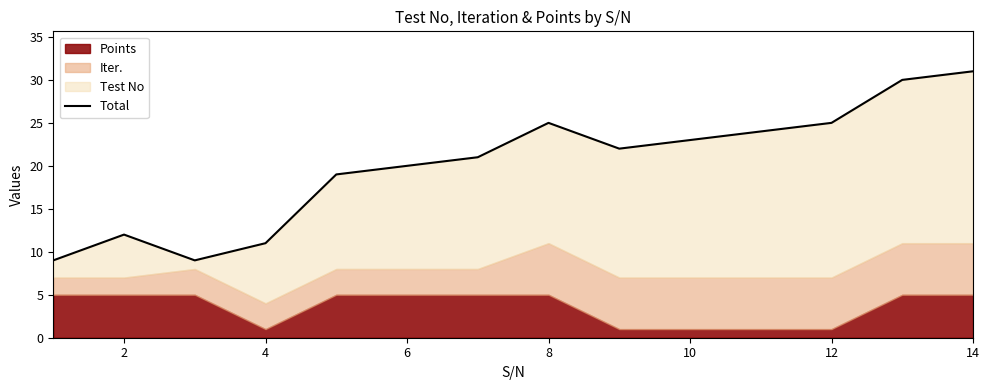

What is the sum of all values?

281